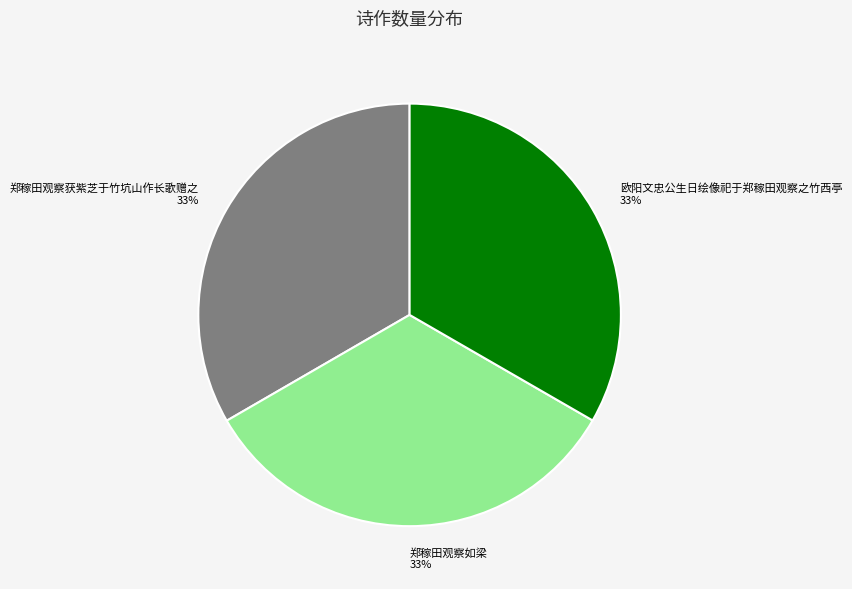

Is it true that 欧阳文忠公生日绘像祀于郑稼田观察之竹西亭 is 20% of the pie?

False